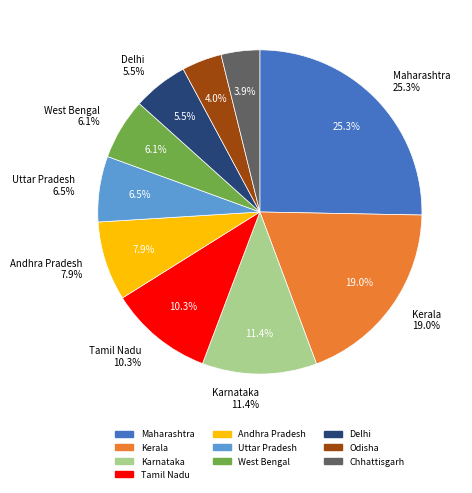

To the nearest percent, what is the average slice percentage?

10%